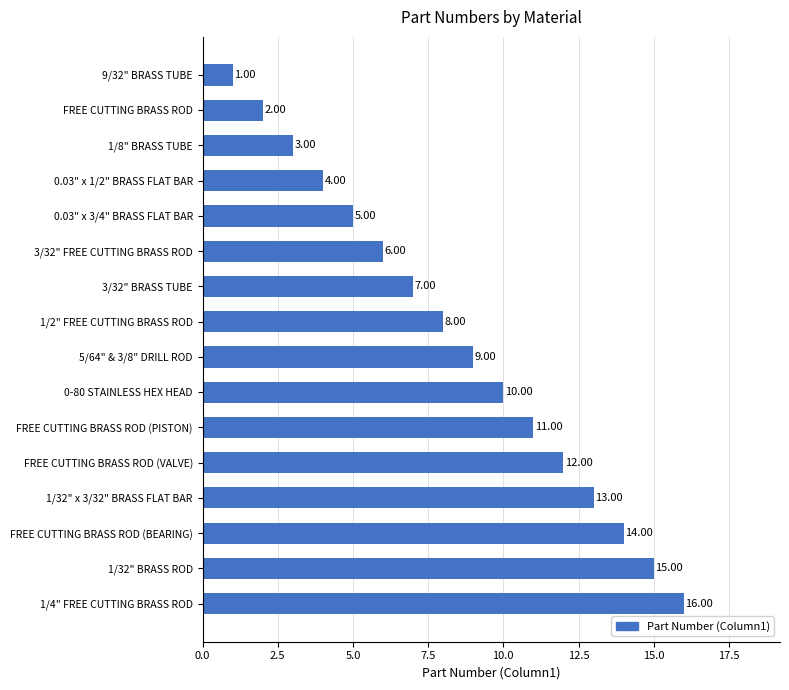

Does the chart contain any negative values?

No